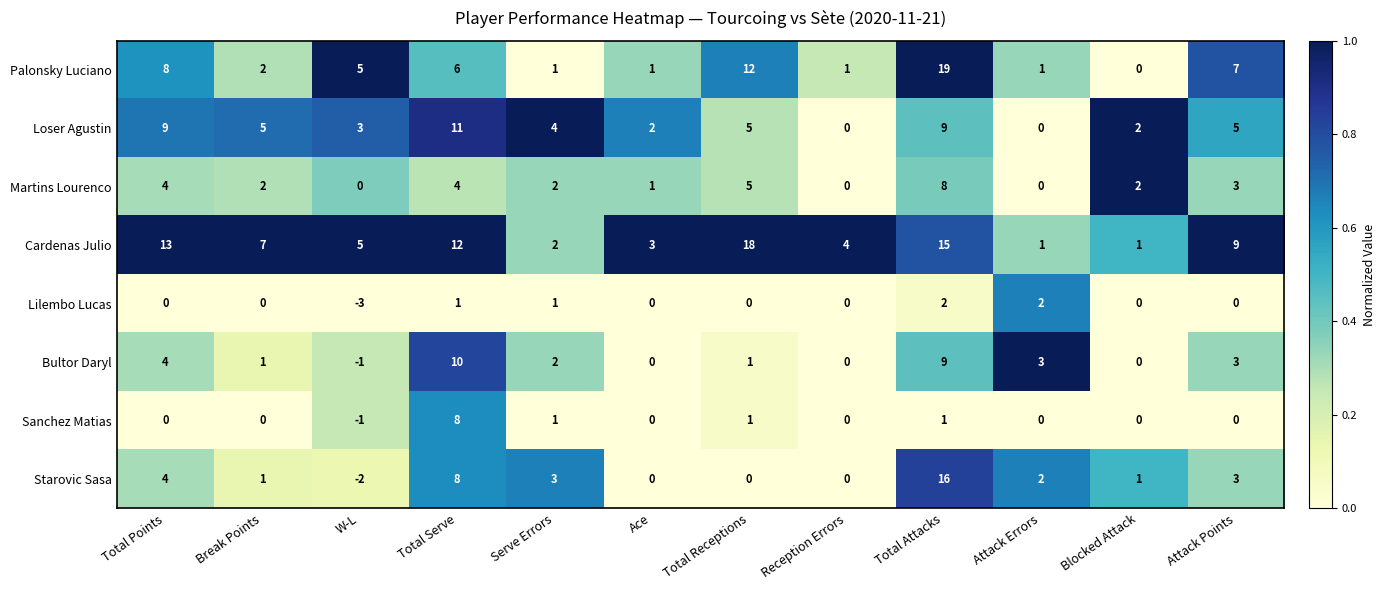

Between Total Attacks and Blocked Attack, which series saw the biggest shift?

Palonsky Luciano